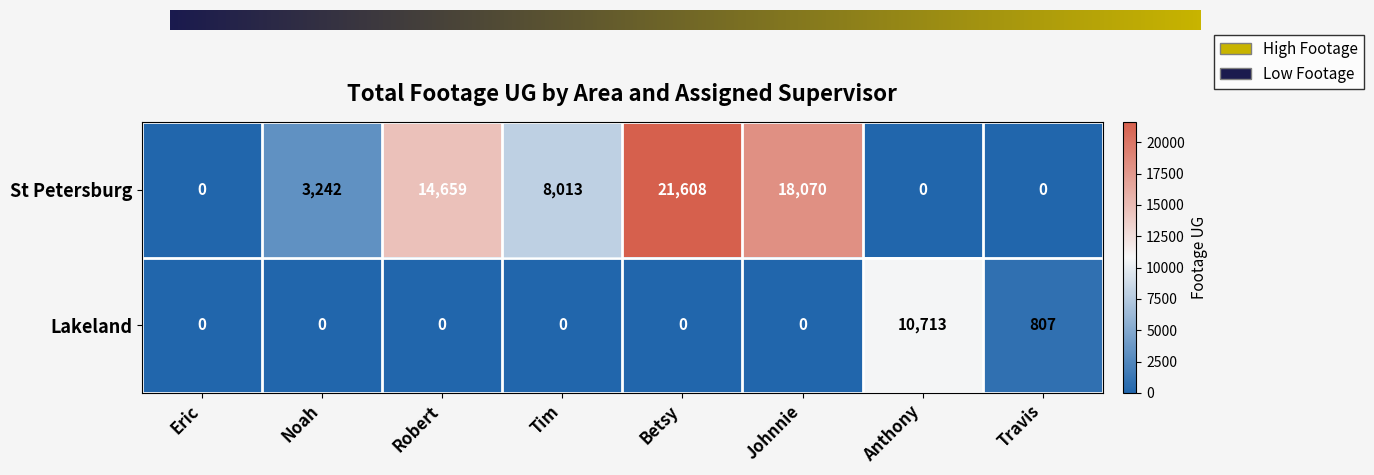

Which series has the largest range (max minus min)?

St Petersburg